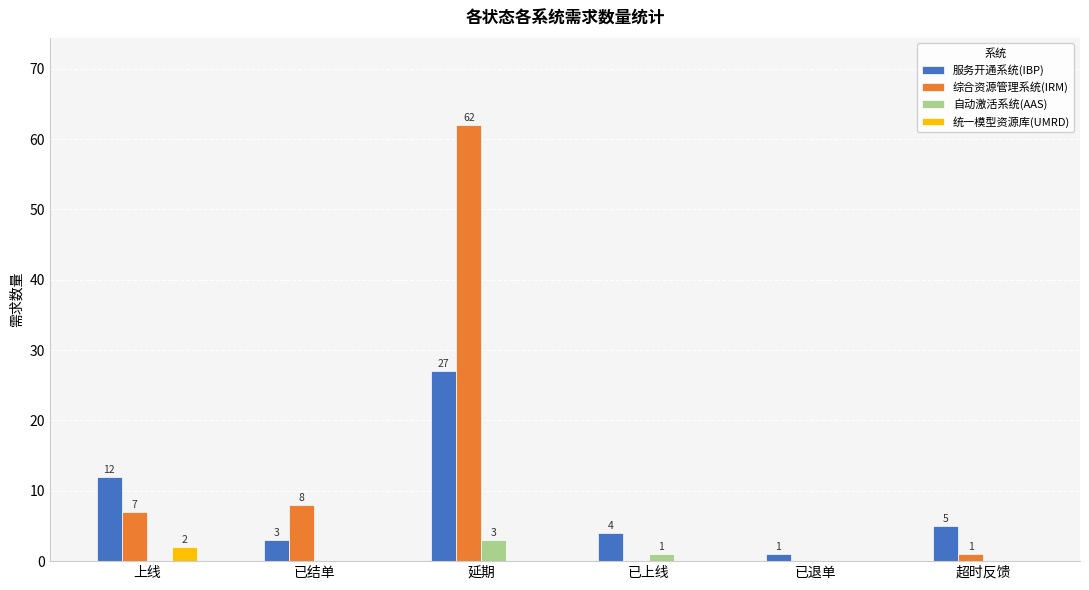

Which series has the largest total across all categories?

综合资源管理系统(IRM)